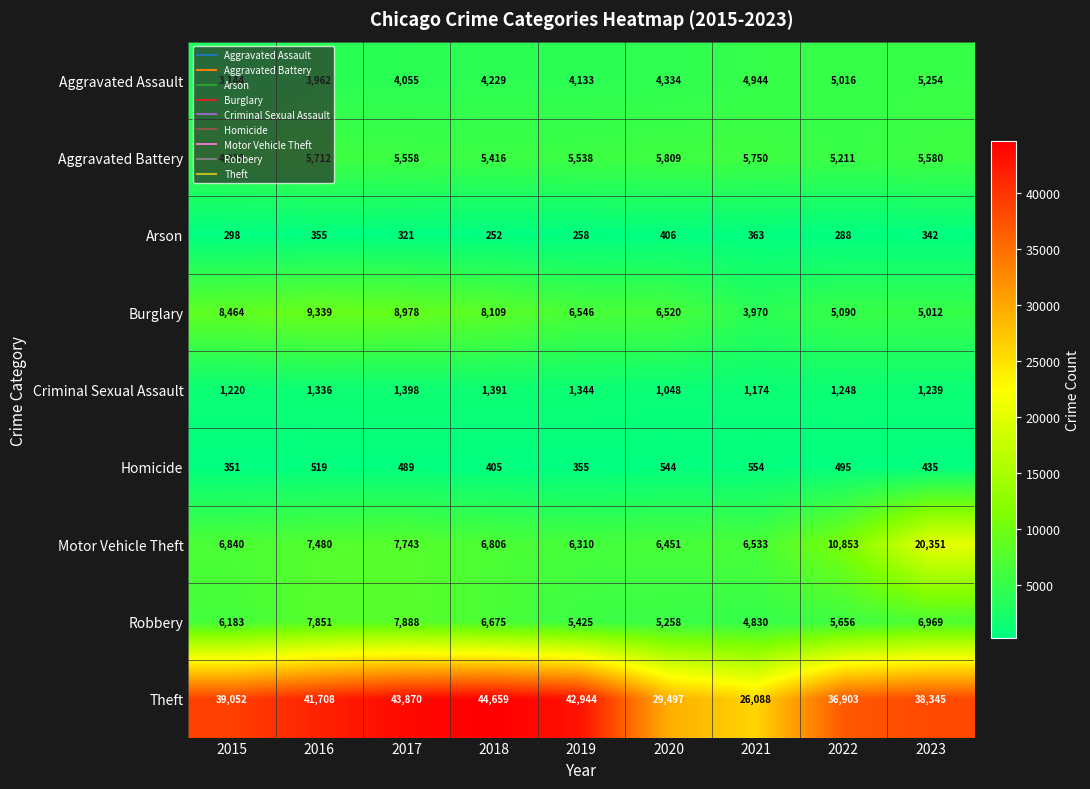

What is the difference between the Homicide values at 2022 and 2017?

6